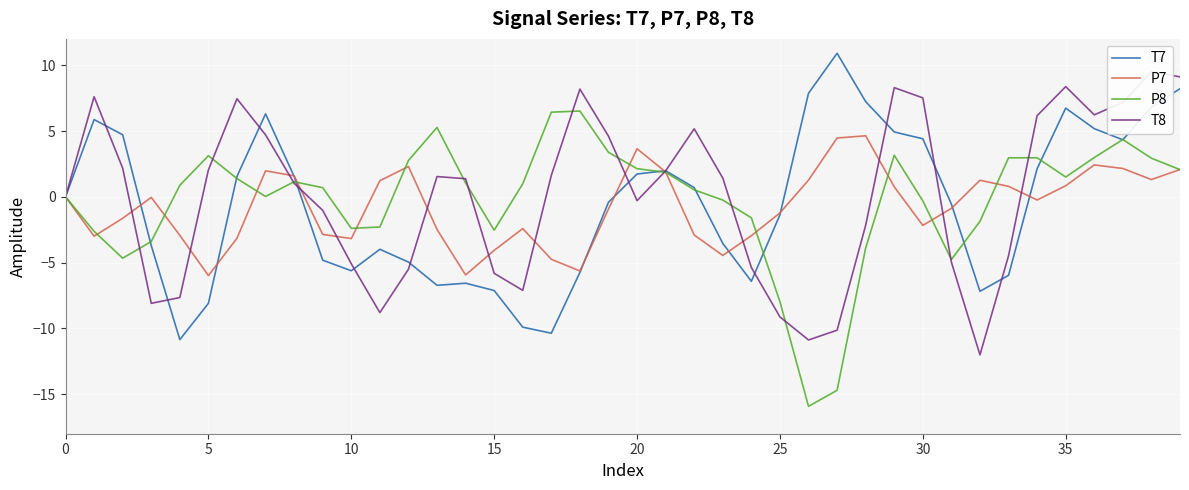

At which category is the sum across all series the highest?

39